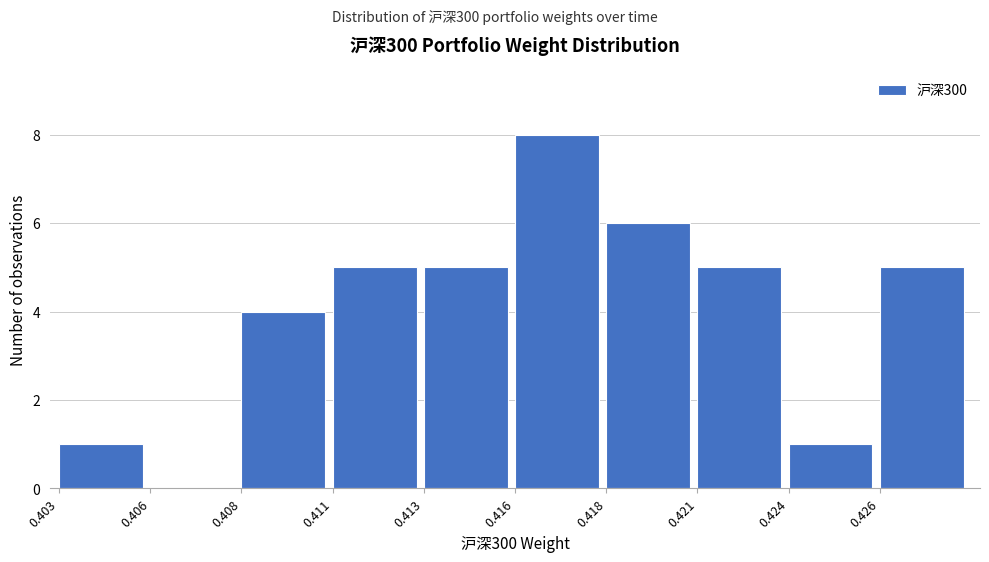

Reading right to left, list all the values displayed in this chart.

0.426=5	0.424=1	0.421=5	0.418=6	0.416=8	0.413=5	0.411=5	0.408=4	0.406=0	0.403=1